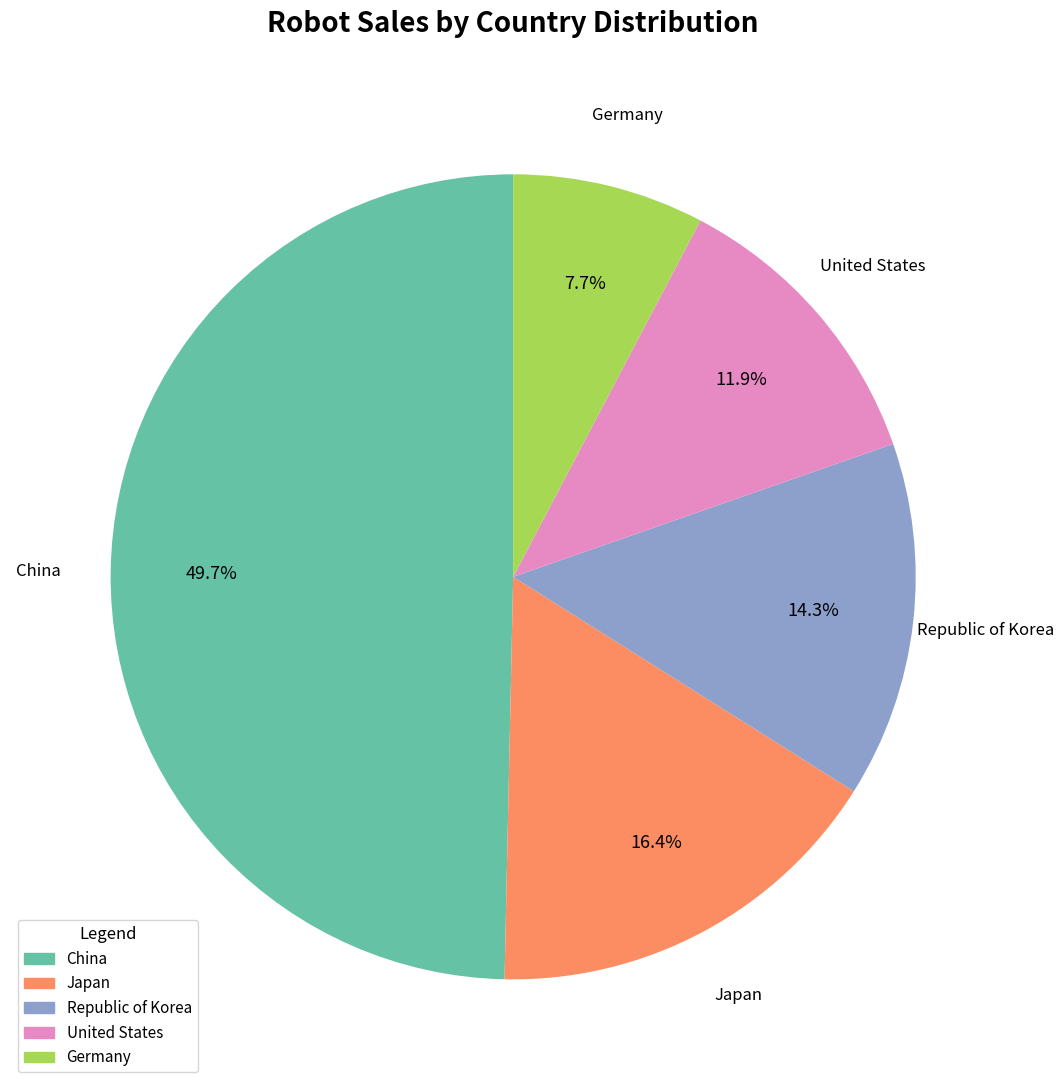

What is the smallest slice in the pie chart?

Germany